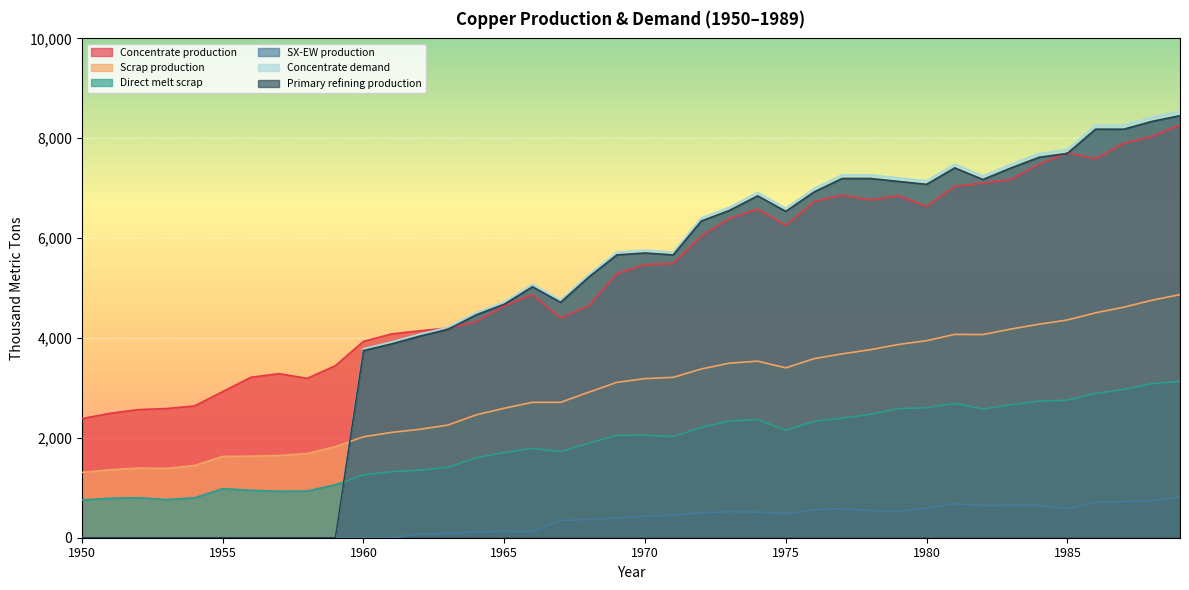

What is the maximum value shown in the chart?

8538.1